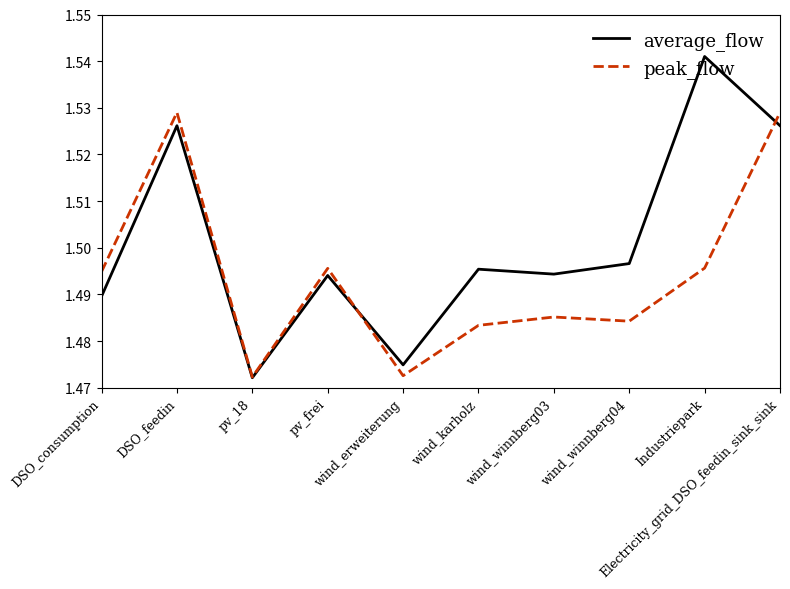

List the series in order of their overall mean, lowest first.

peak_flow, average_flow